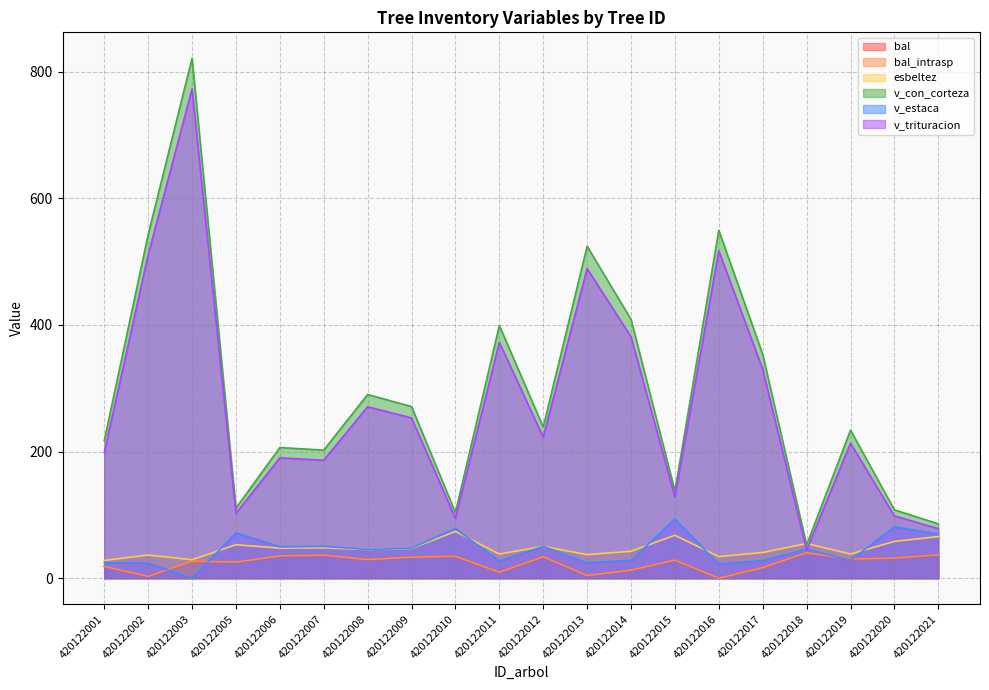

At which category does the chart reach its minimum across all series?

420122016